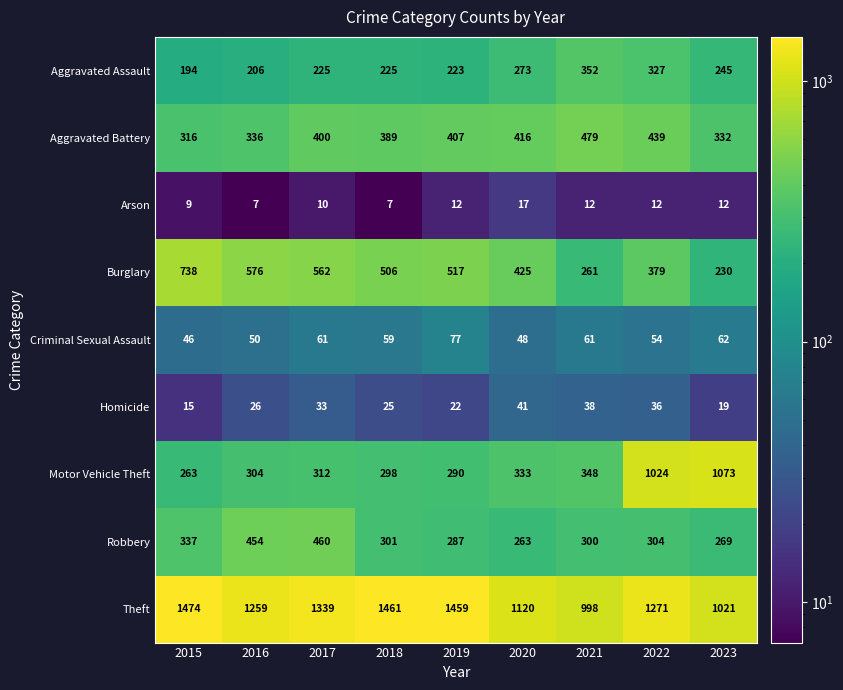

True or false: Theft has a value of 1120 at 2020.

True